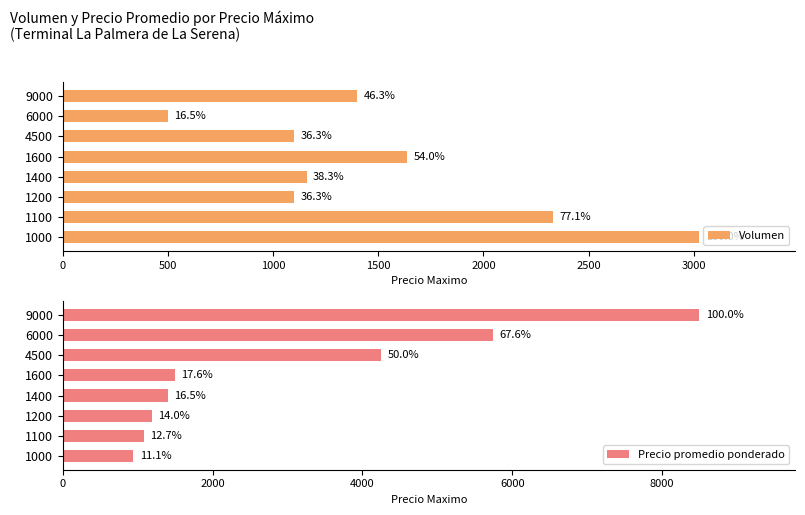

What is the total value across all series at 1000?

3971